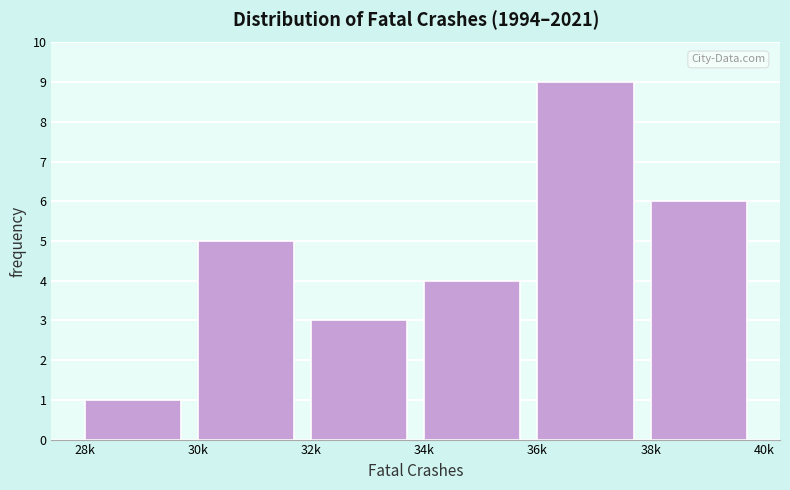

Reading right to left, transcribe all the data shown in this chart.

6	9	4	3	5	1